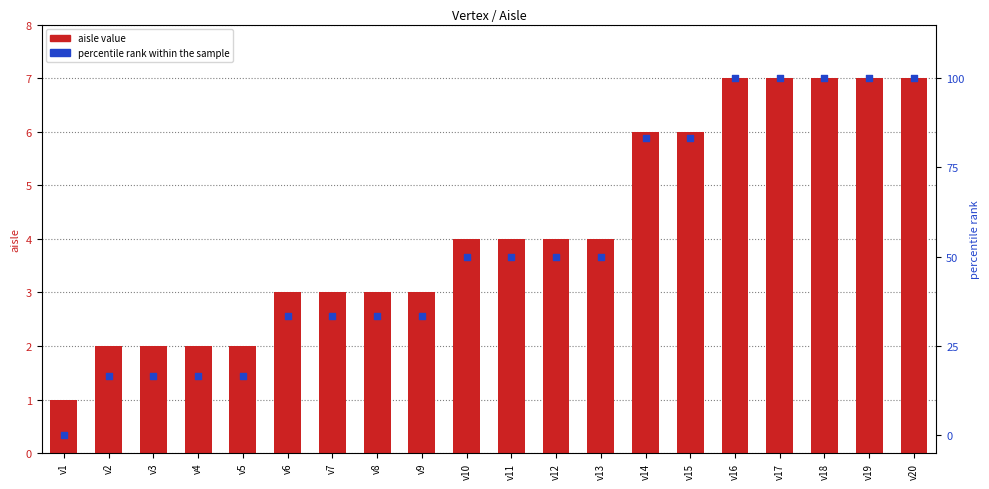

At how many categories does at least one series exceed 83?

7